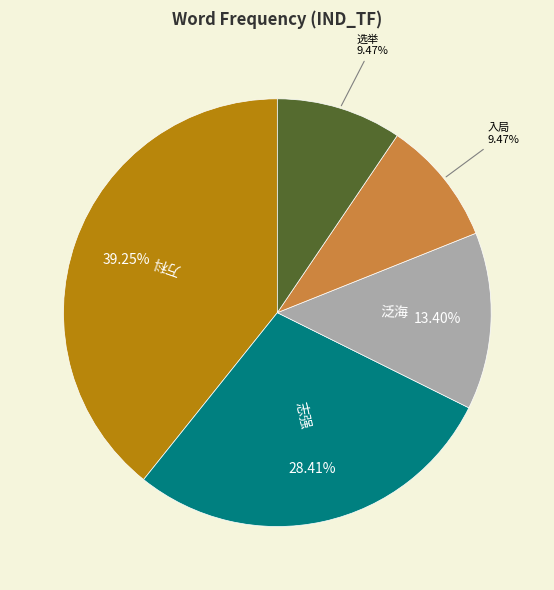

Is there a majority slice in this chart?

No